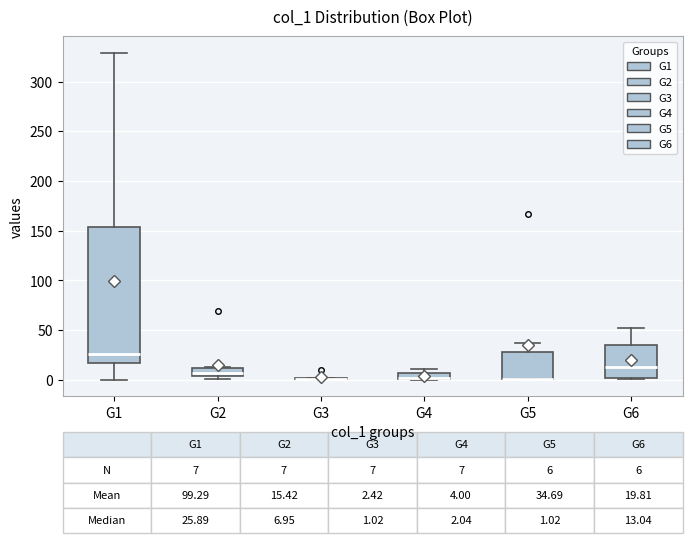

Comparing the boxes themselves (not the whiskers), which one is the tallest?

G1